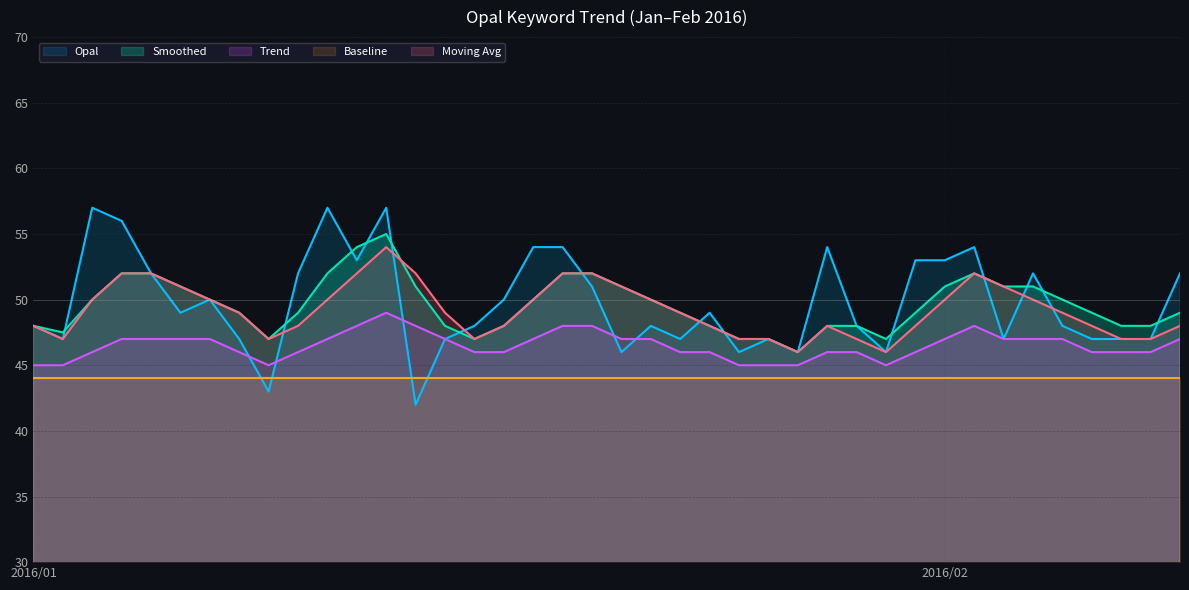

What is the minimum value shown in the chart?

42.0